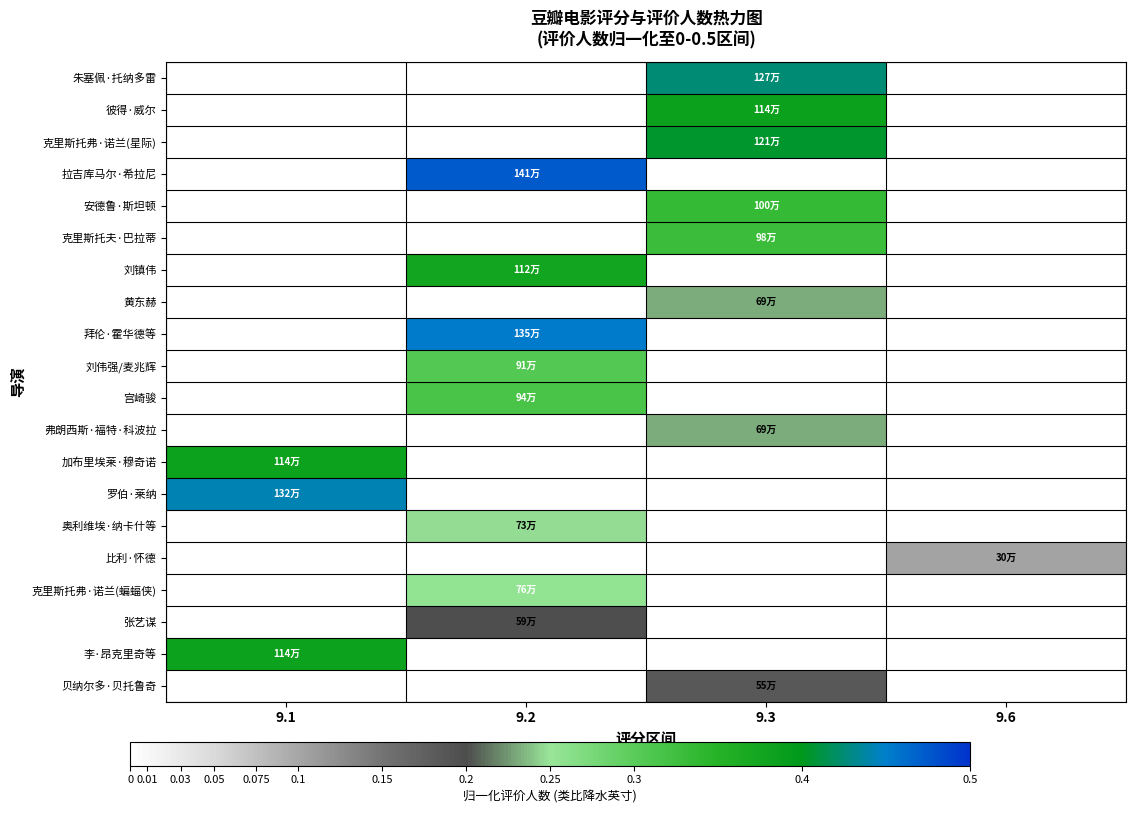

Rank the series by their maximum value, from lowest to highest.

比利·怀德, 贝纳尔多·贝托鲁奇, 张艺谋, 弗朗西斯·福特·科波拉, 黄东赫, 奥利维埃·纳卡什等, 克里斯托弗·诺兰(蝙蝠侠), 刘伟强/麦兆辉, 宫崎骏, 克里斯托夫·巴拉蒂, 安德鲁·斯坦顿, 刘镇伟, 李·昂克里奇等, 加布里埃莱·穆奇诺, 彼得·威尔, 克里斯托弗·诺兰(星际), 朱塞佩·托纳多雷, 罗伯·莱纳, 拜伦·霍华德等, 拉吉库马尔·希拉尼